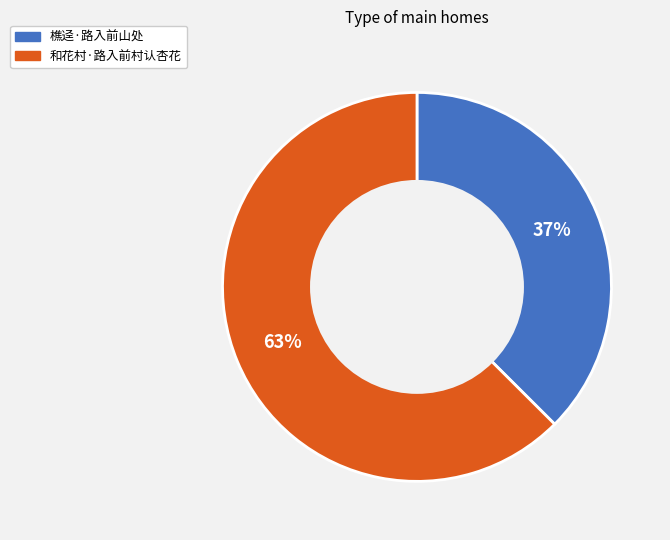

True or false: 和花村·路入前村认杏花 accounts for 74% of the total.

False